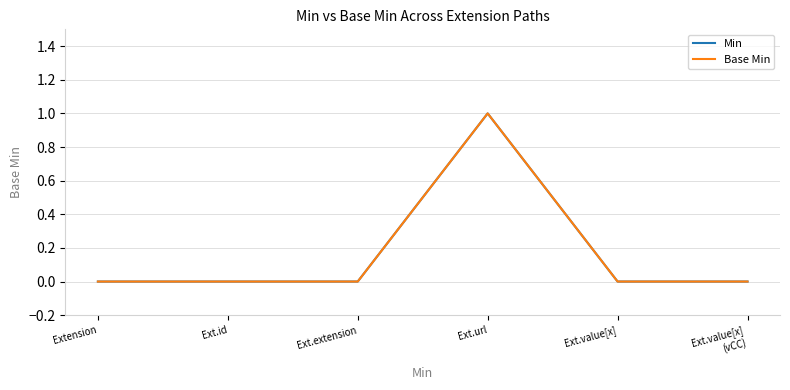

Which series has the widest spread of values?

Min